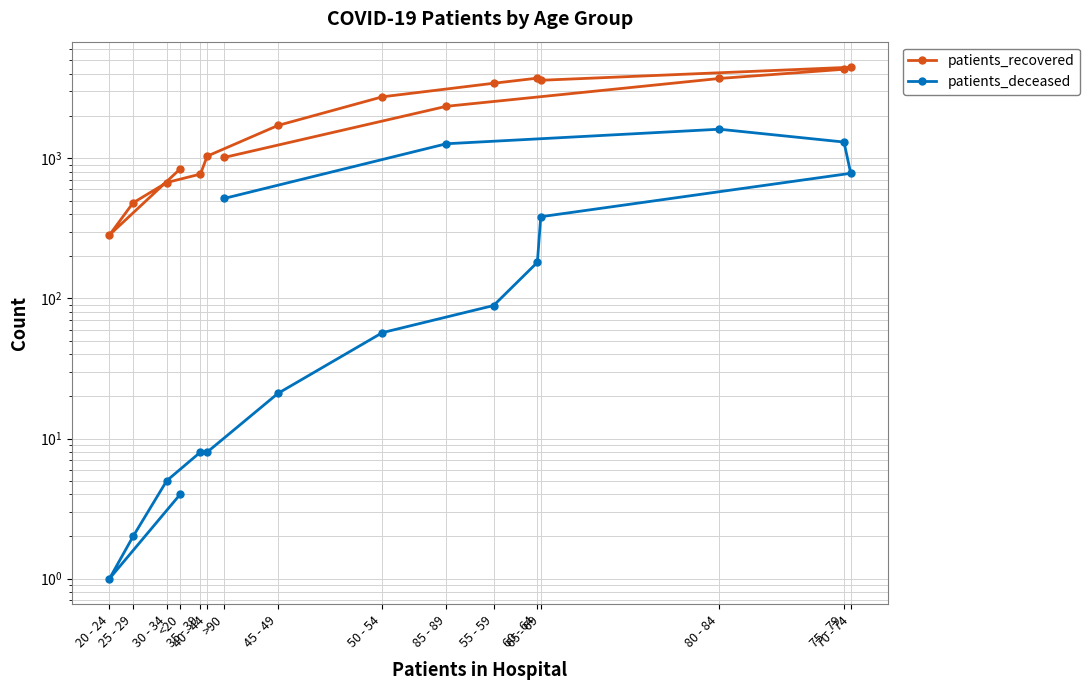

At which label does patients_deceased first exceed 89?

60 - 64